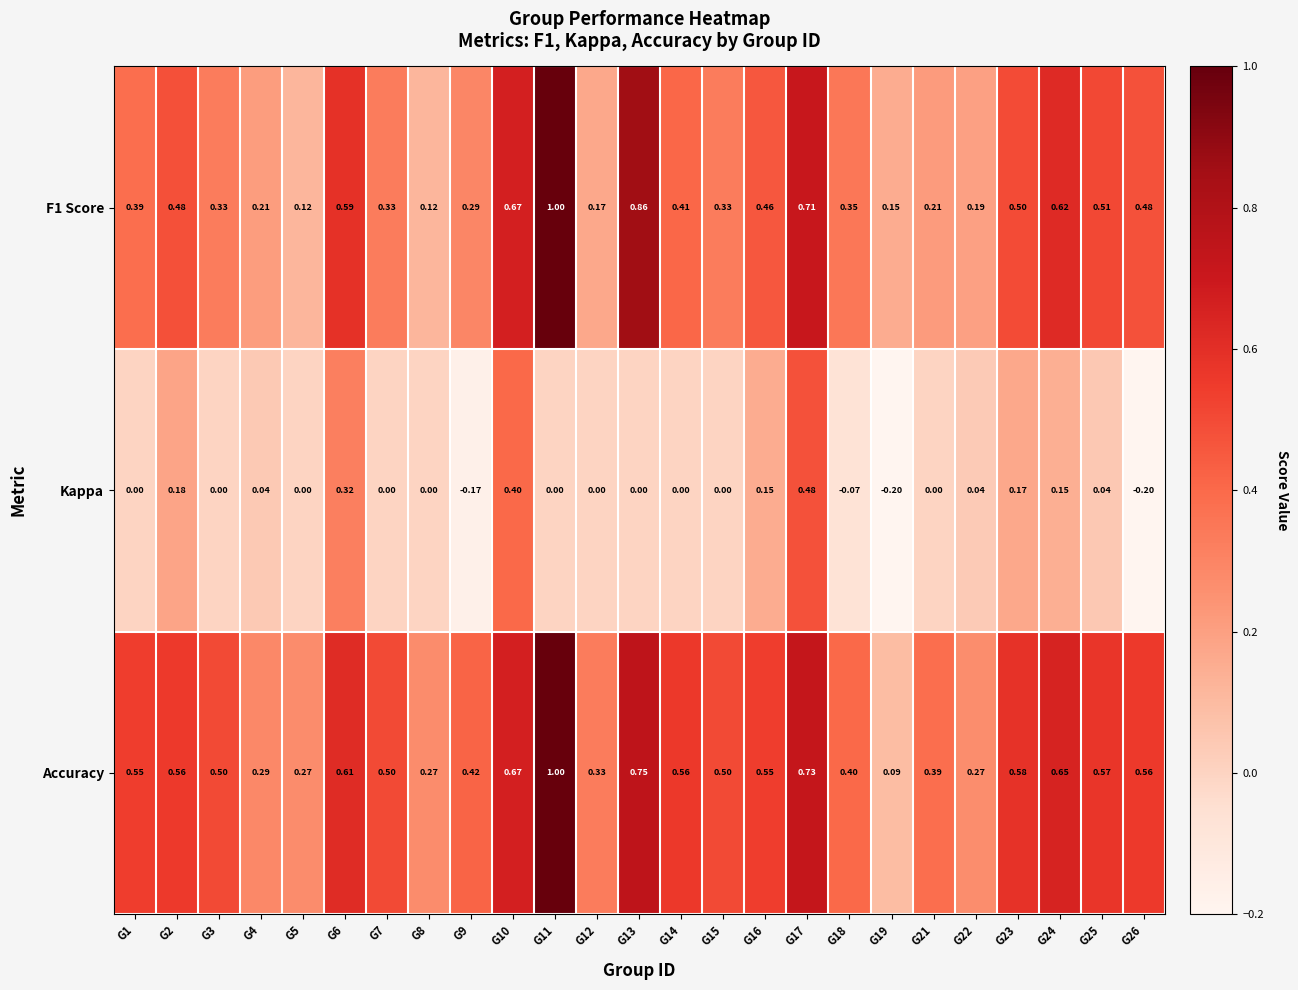

What is the total value across all series at G12?

0.5